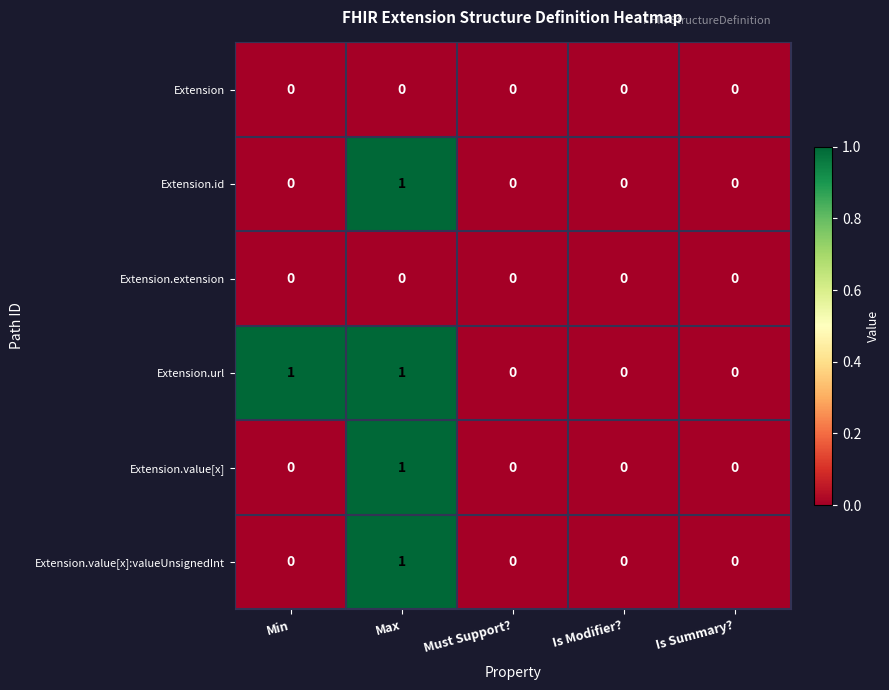

The Extension.value[x]:valueUnsignedInt series shows 0 at Must Support?. True or false?

True